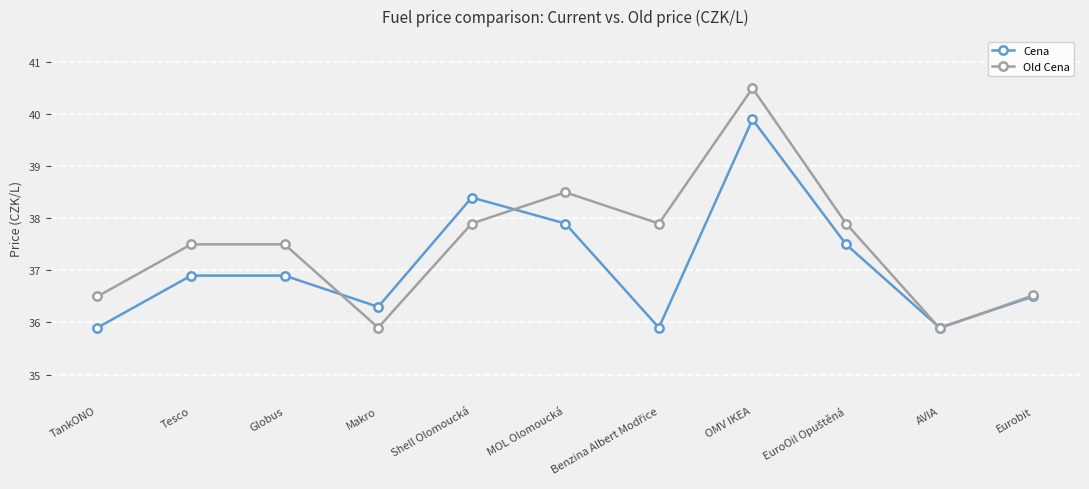

How many distinct data groups are displayed?

2